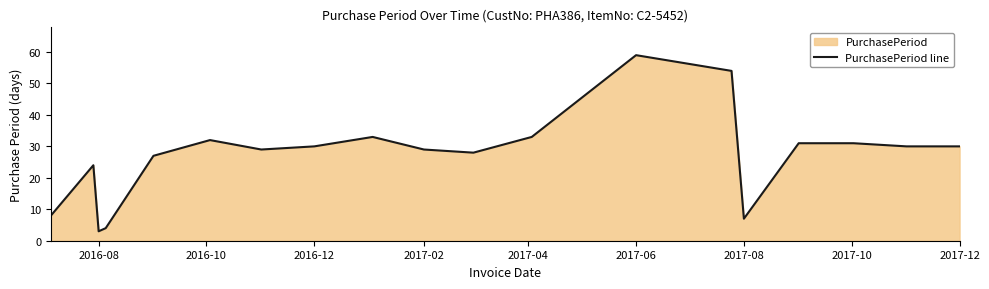

What is the approximate value at 2017-06?

59